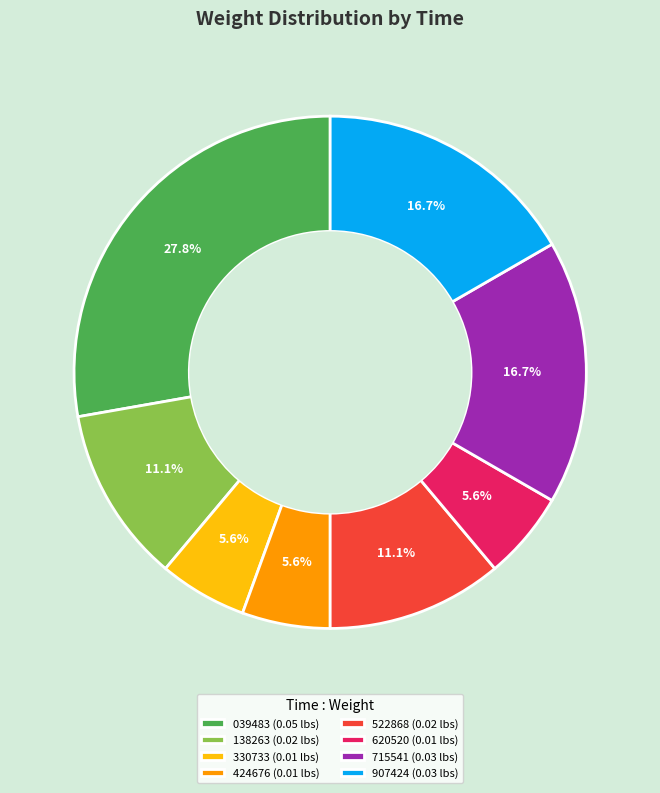

What is the ratio of the value at 138263 (0.02 lbs) to the value at 907424 (0.03 lbs)?

0.7